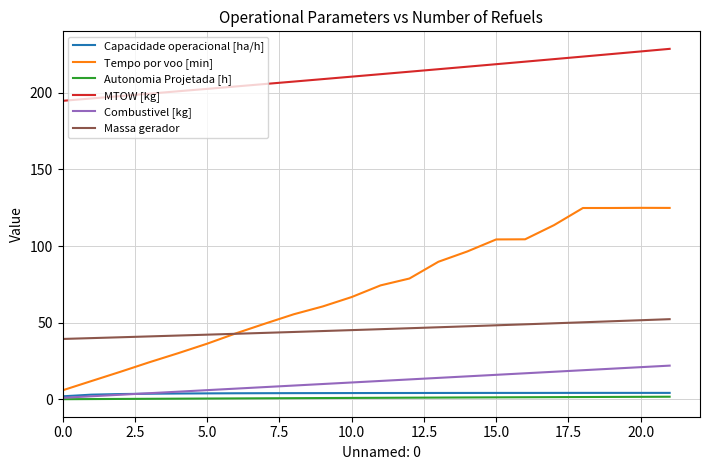

Which series has the widest spread of values?

Tempo por voo [min]